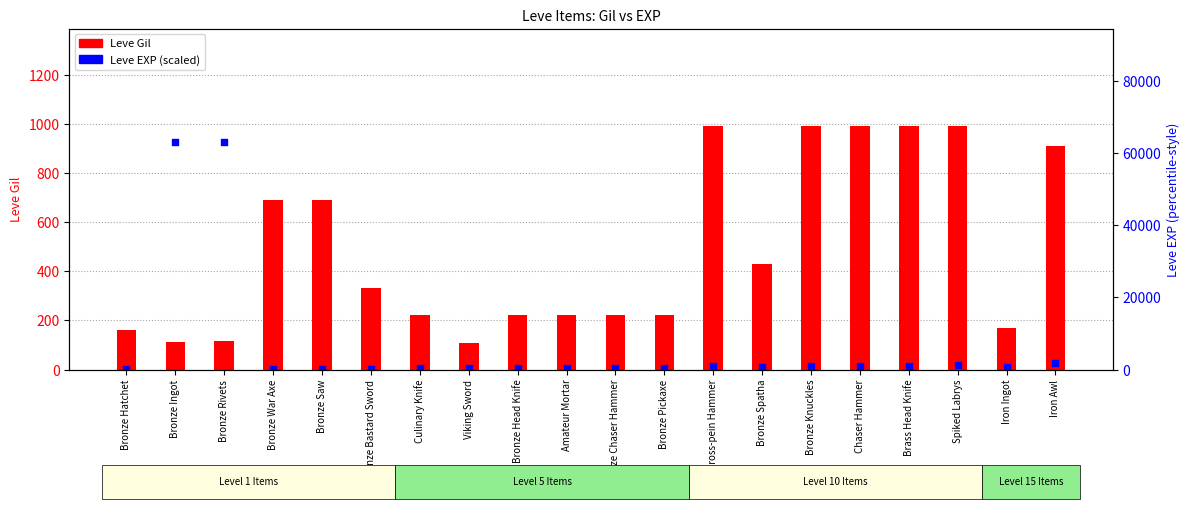

Which series reaches the minimum Y coordinate?

Leve EXP (scaled)